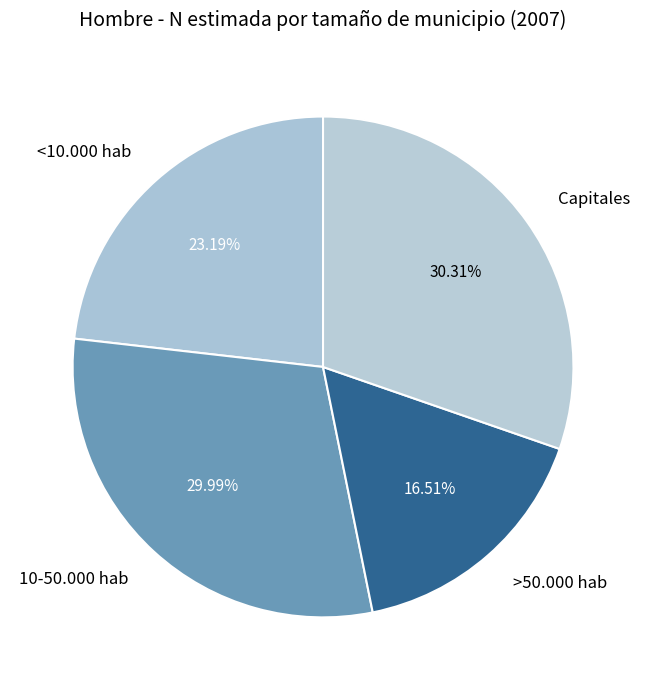

To the nearest percent, what is the combined percentage of <10.000 hab and 10-50.000 hab?

53%